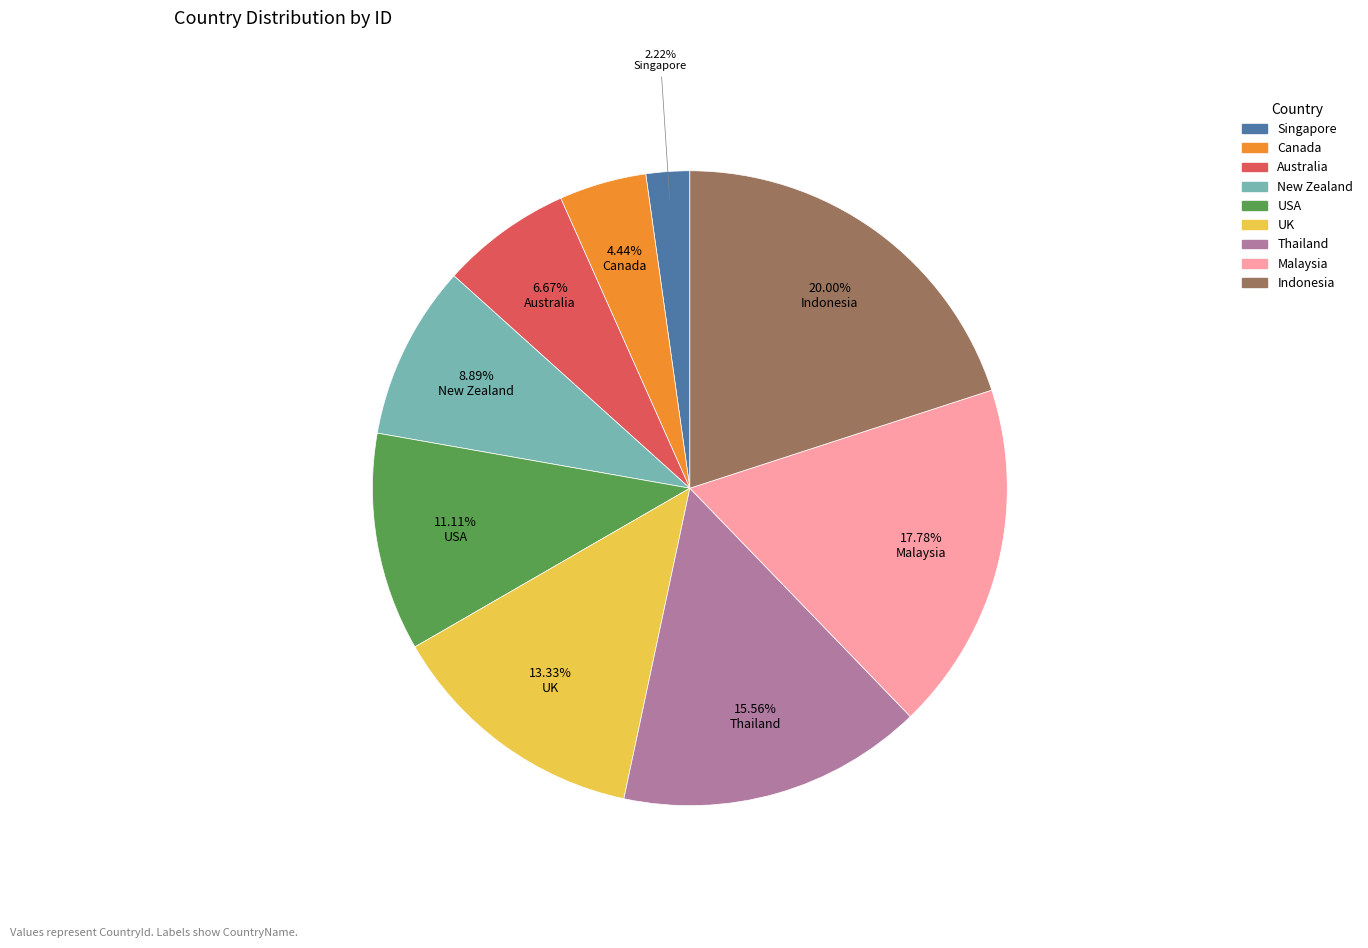

Rank the categories by value from highest to lowest.

Indonesia, Malaysia, Thailand, UK, USA, New Zealand, Australia, Canada, Singapore